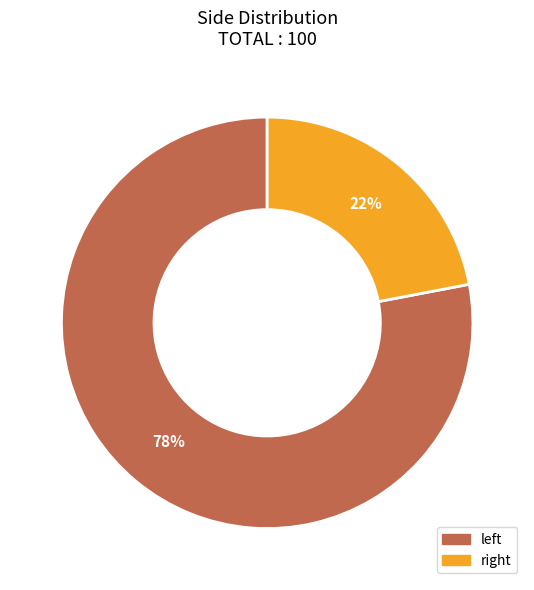

Count the number of slices in the pie.

2